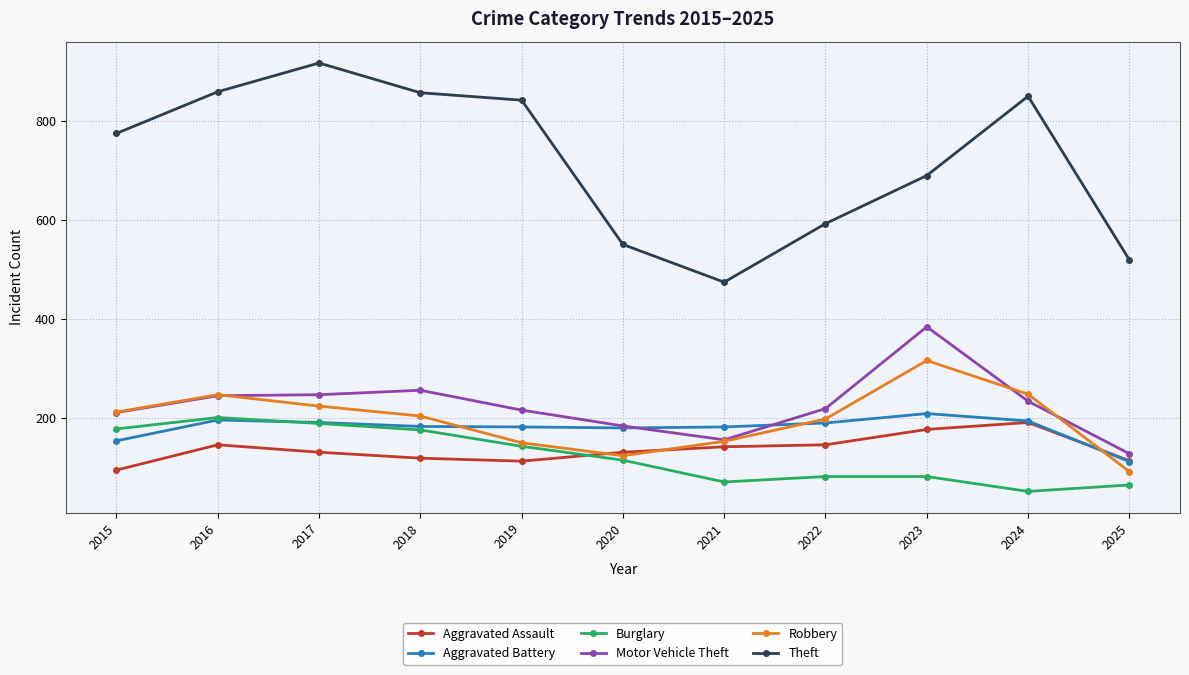

At which category does Robbery reach its first local valley?

2020